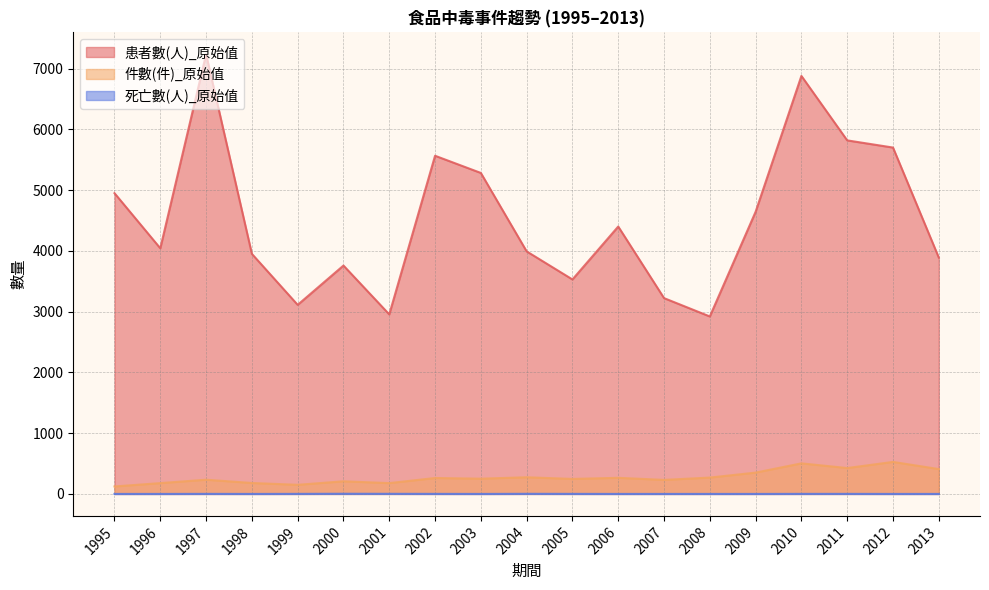

Reading left to right, transcribe all the data shown in this chart.

患者數(人)_原始值: 1995=4950	1996=4043	1997=7235	1998=3951	1999=3112	2000=3759	2001=2955	2002=5566	2003=5283	2004=3992	2005=3530	2006=4401	2007=3223	2008=2921	2009=4644	2010=6880	2011=5819	2012=5701	2013=3890
件數(件)_原始值: 1995=123	1996=178	1997=234	1998=180	1999=150	2000=208	2001=178	2002=262	2003=251	2004=274	2005=247	2006=265	2007=231	2008=269	2009=351	2010=503	2011=426	2012=527	2013=409
死亡數(人)_原始值: 1995=0	1996=0	1997=1	1998=0	1999=1	2000=3	2001=2	2002=1	2003=0	2004=2	2005=1	2006=0	2007=0	2008=0	2009=0	2010=1	2011=1	2012=0	2013=0